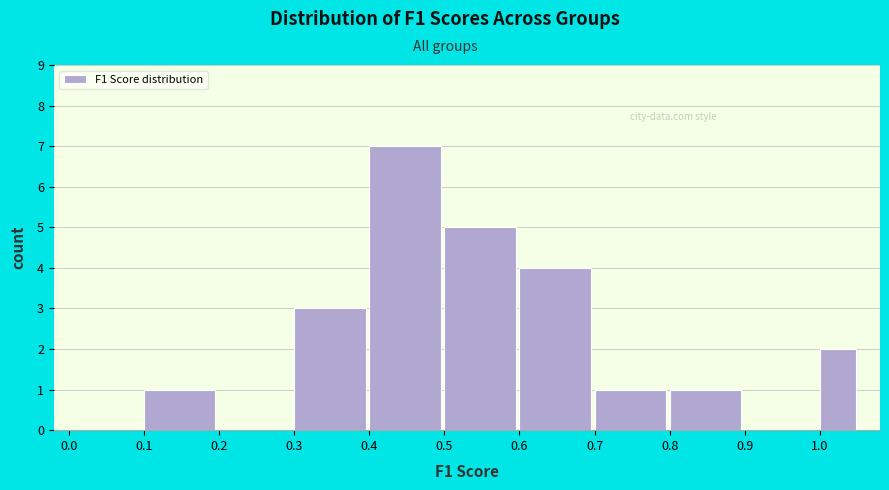

Reading left to right, transcribe this chart: for each bar, give the range it covers on the x-axis and its height. The values are not printed on the chart, so give them approximately, as read against the axis.

0.00 to 0.10: 0
0.10 to 0.20: 1
0.20 to 0.30: 0
0.30 to 0.40: 3
0.40 to 0.50: 7
0.50 to 0.60: 5
0.60 to 0.70: 4
0.70 to 0.80: 1
0.80 to 0.90: 1
0.90 to 1.00: 0
1.00 to 1.05: 2